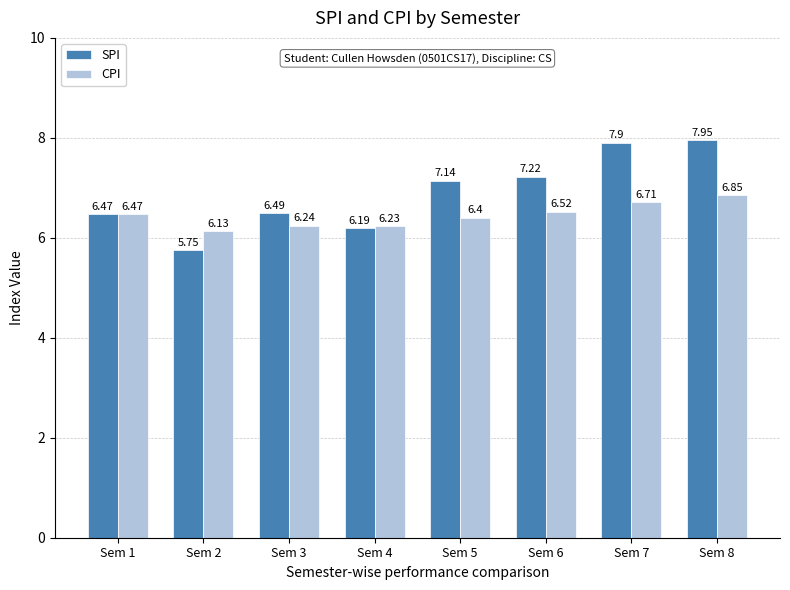

List the labels in order of CPI value, smallest first.

Sem 2, Sem 4, Sem 3, Sem 5, Sem 1, Sem 6, Sem 7, Sem 8